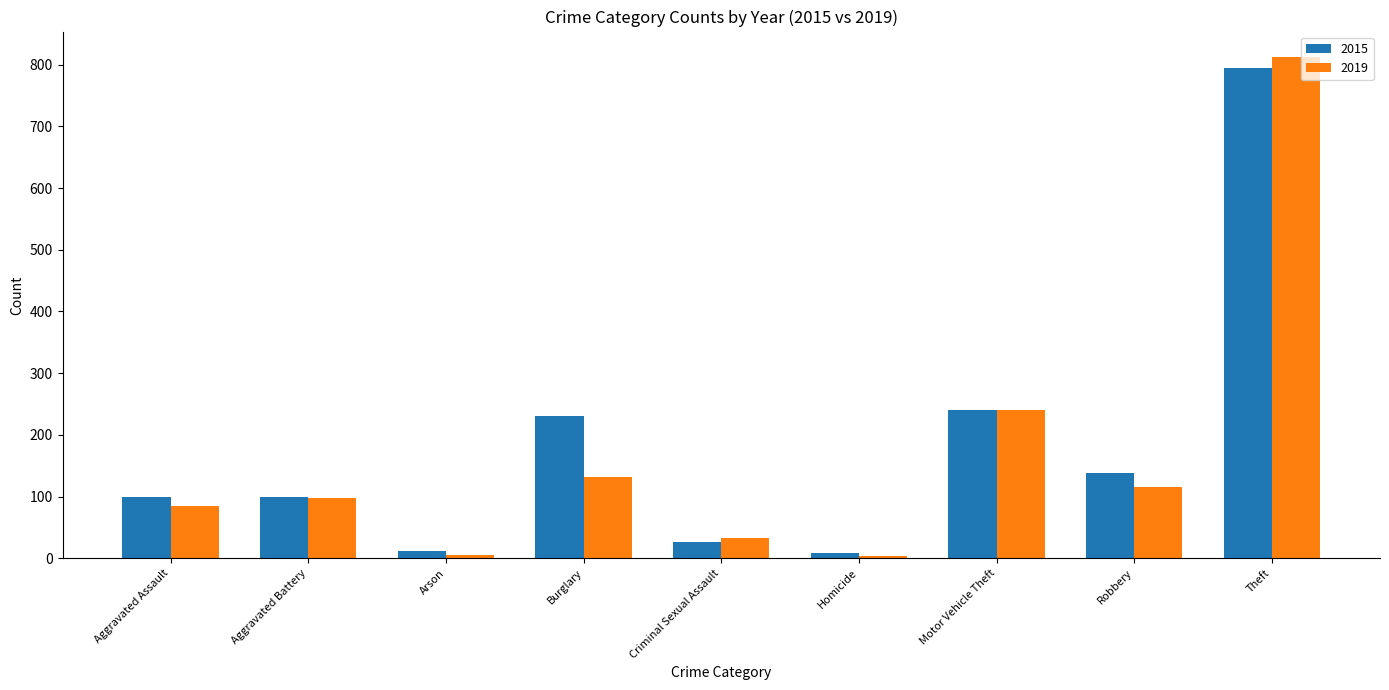

List the series in order of their peak value, lowest first.

2015, 2019